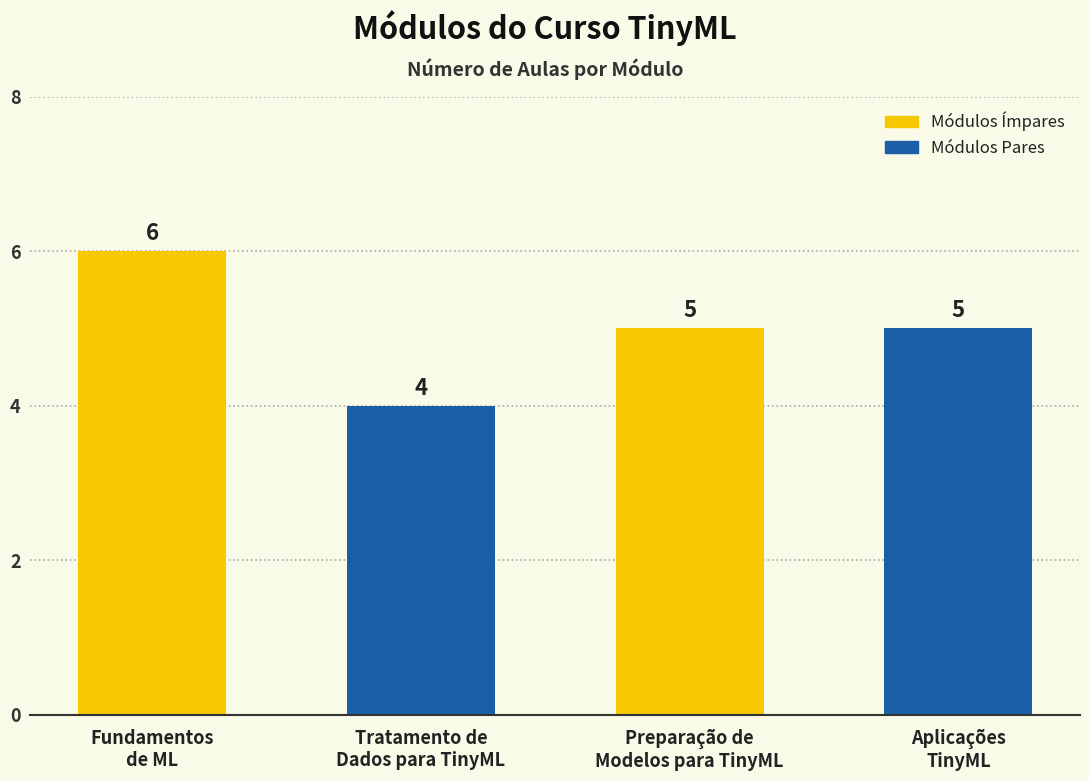

What is the smallest value displayed?

4